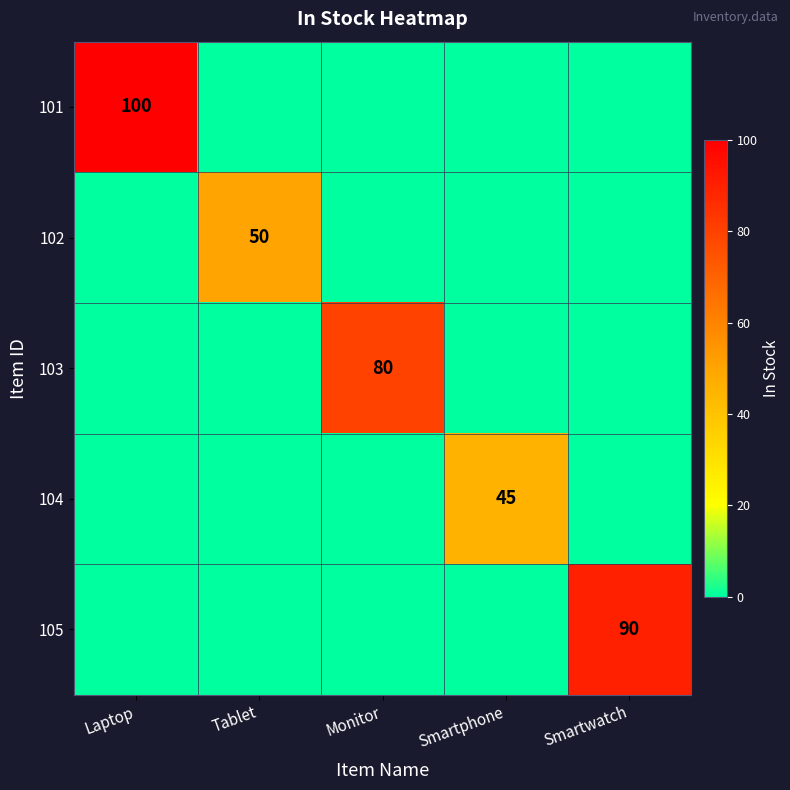

True or false: 105 has a value of 28 at Smartwatch.

False